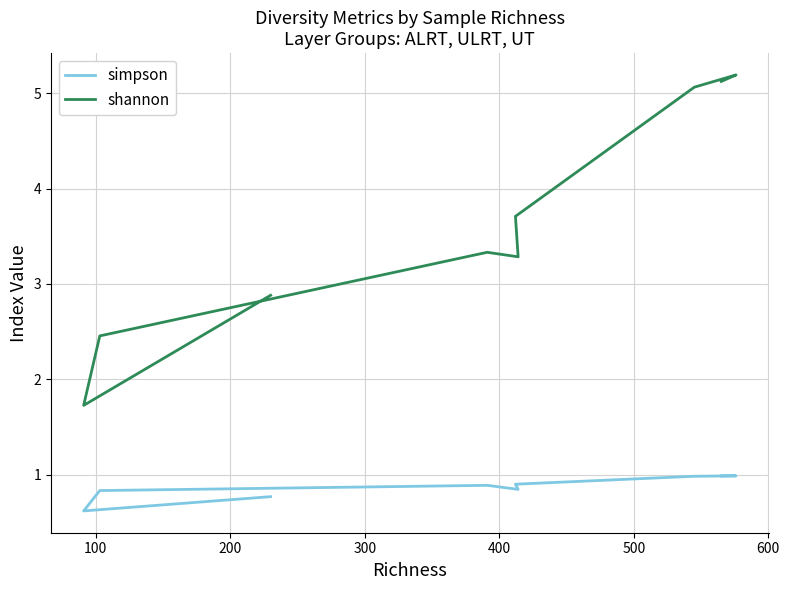

True or false: simpson and shannon intersect in this chart.

False